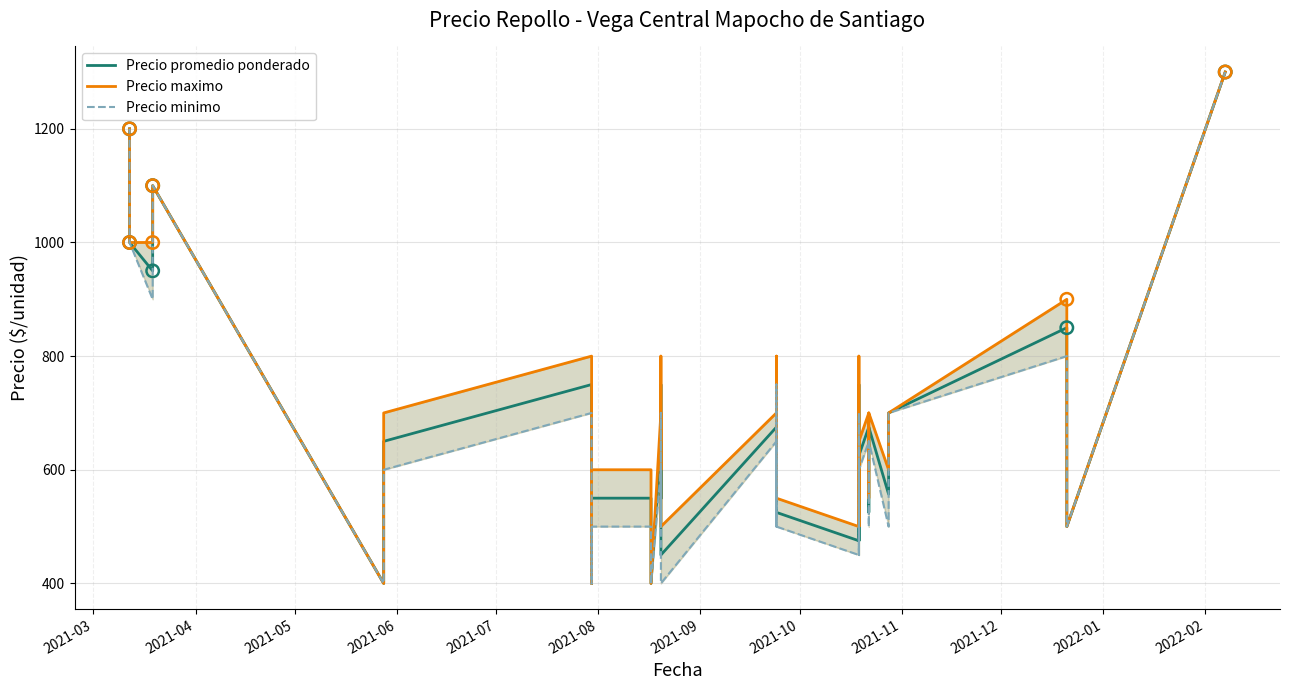

Which series reaches the minimum Y coordinate?

Precio promedio ponderado